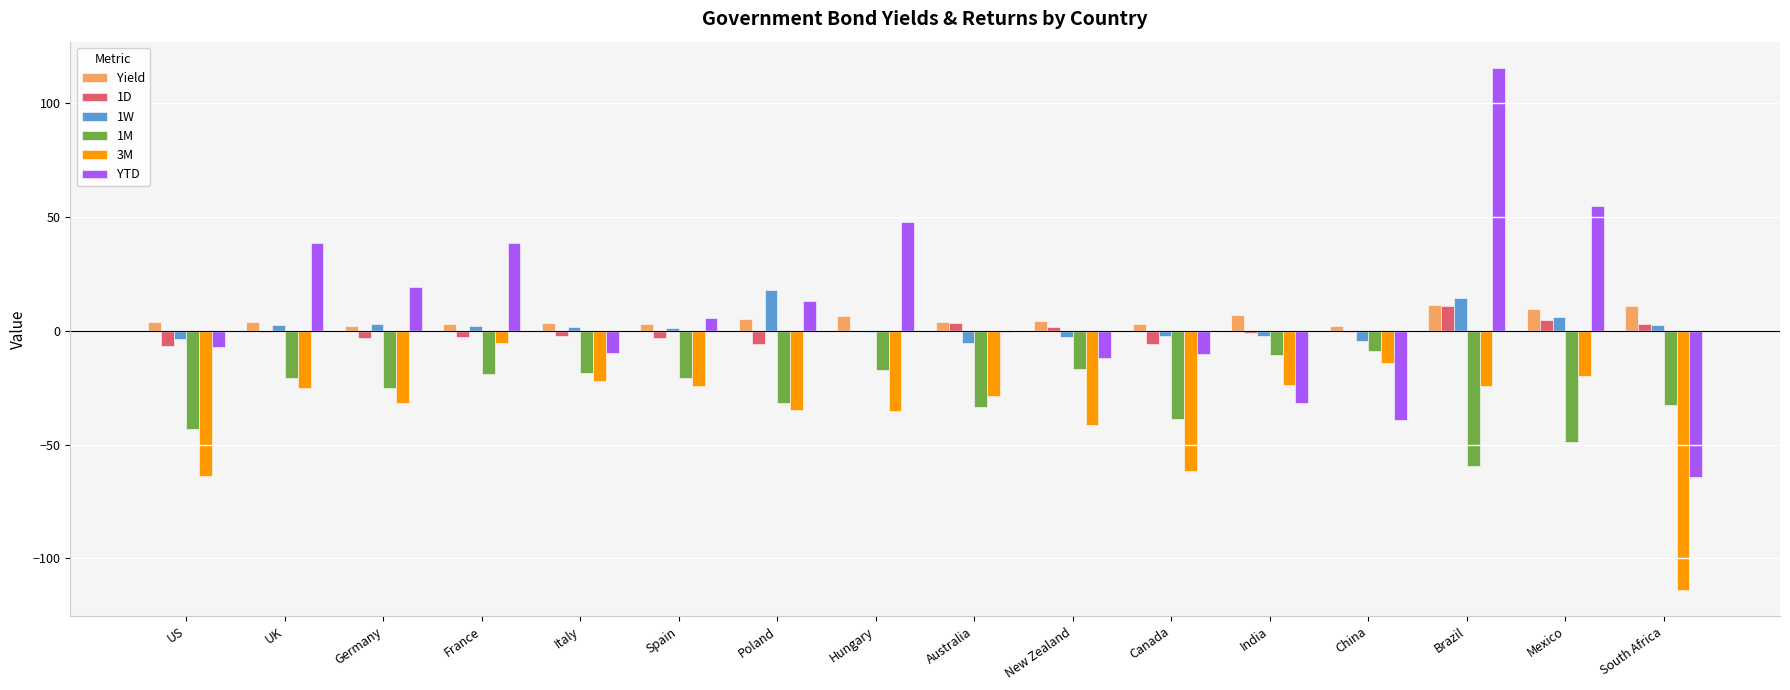

Which series changed the most between Australia and Mexico?

YTD